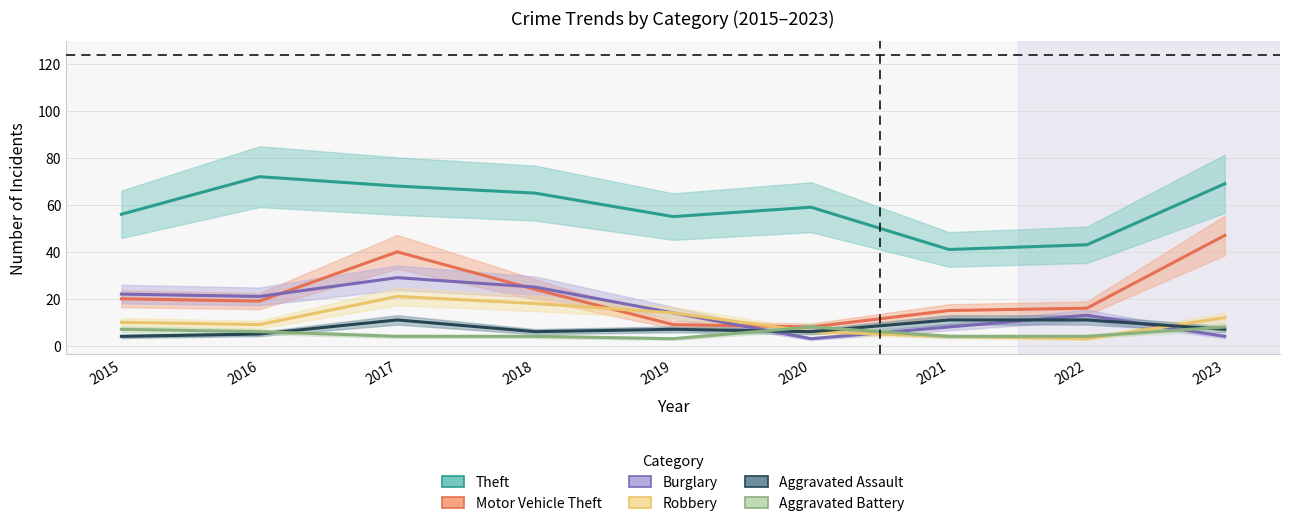

What are all the series names shown in the legend?

Theft, Motor Vehicle Theft, Burglary, Robbery, Aggravated Assault, Aggravated Battery